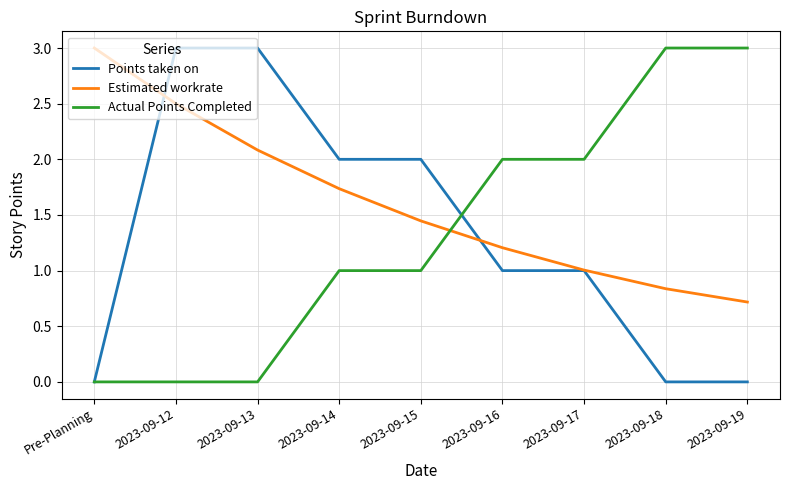

What position from the left is 2023-09-13?

3